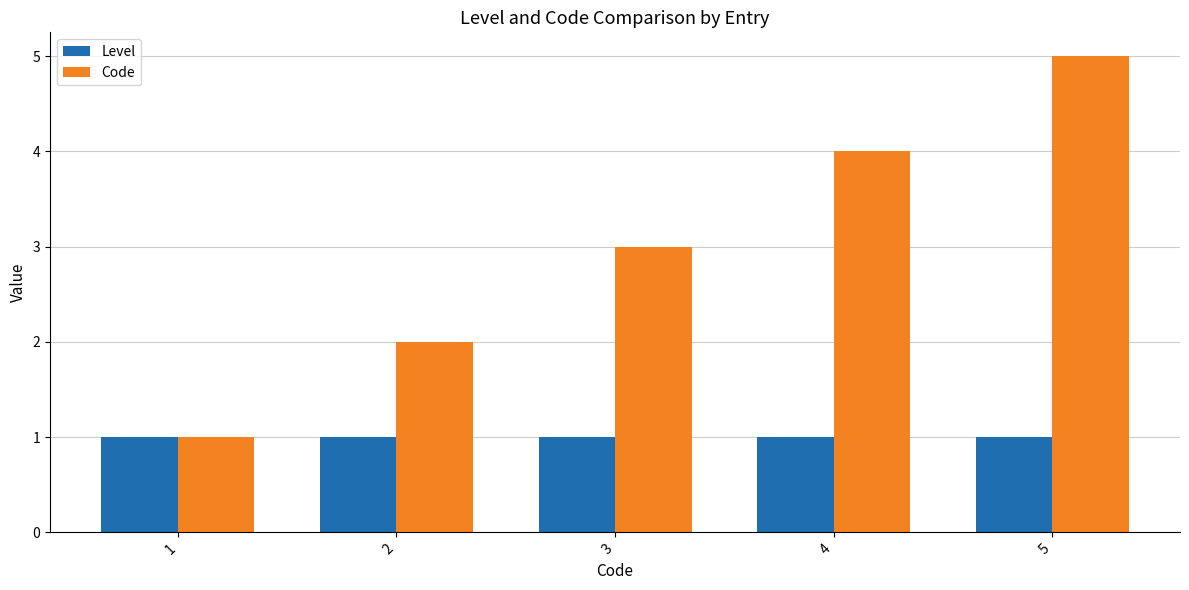

What value does the Code series have at 2?

2